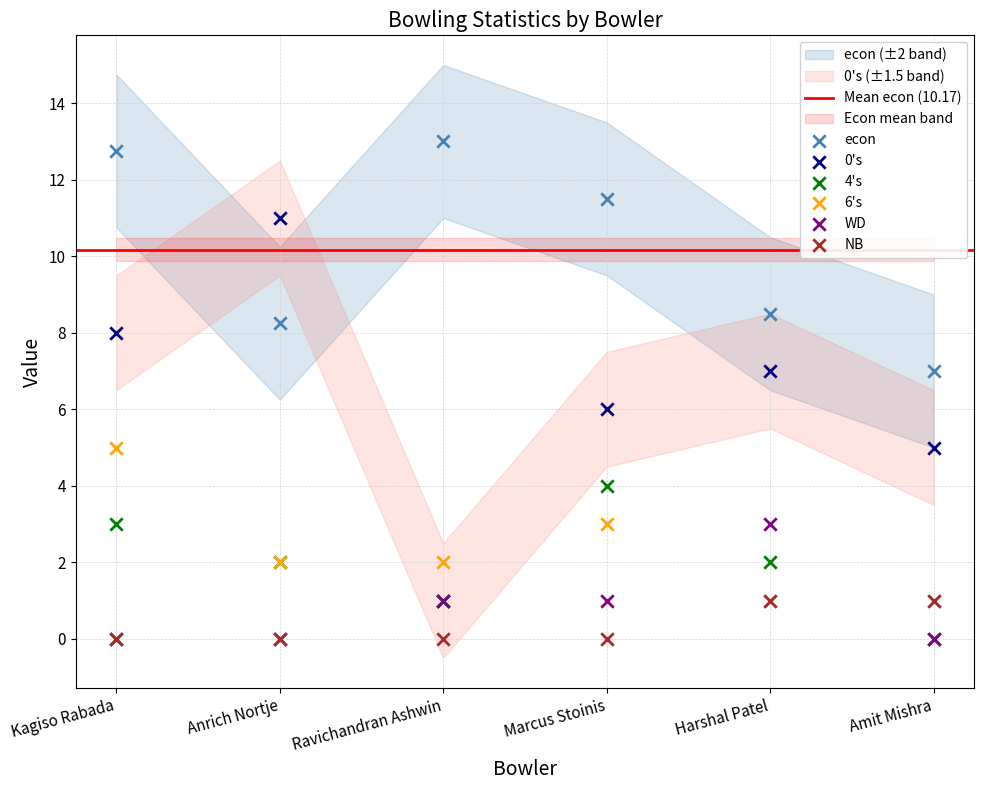

What are all the series names shown in the legend?

econ, 0s, 4s, 6s, WD, NB